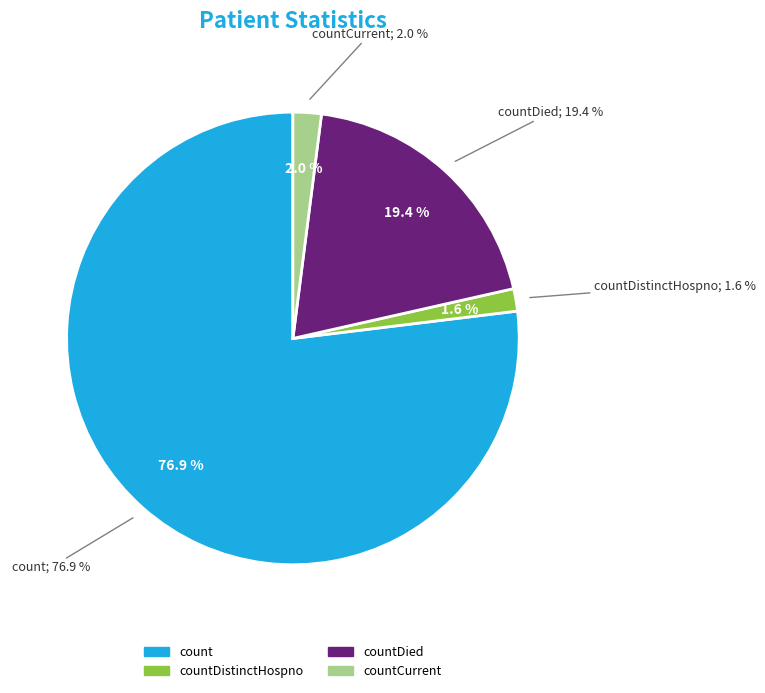

To the nearest percent, what portion does countCurrent represent?

2%